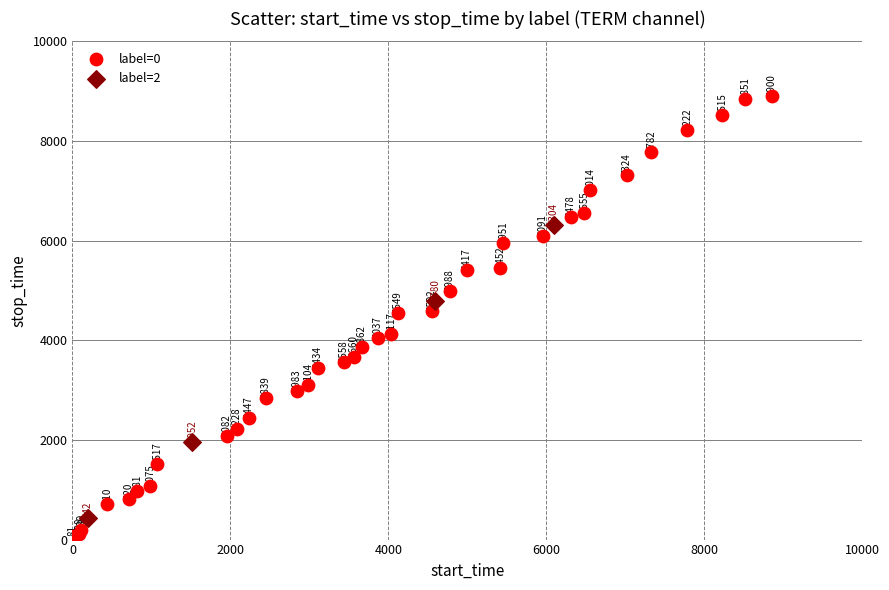

Which series reaches the minimum Y coordinate?

label=0